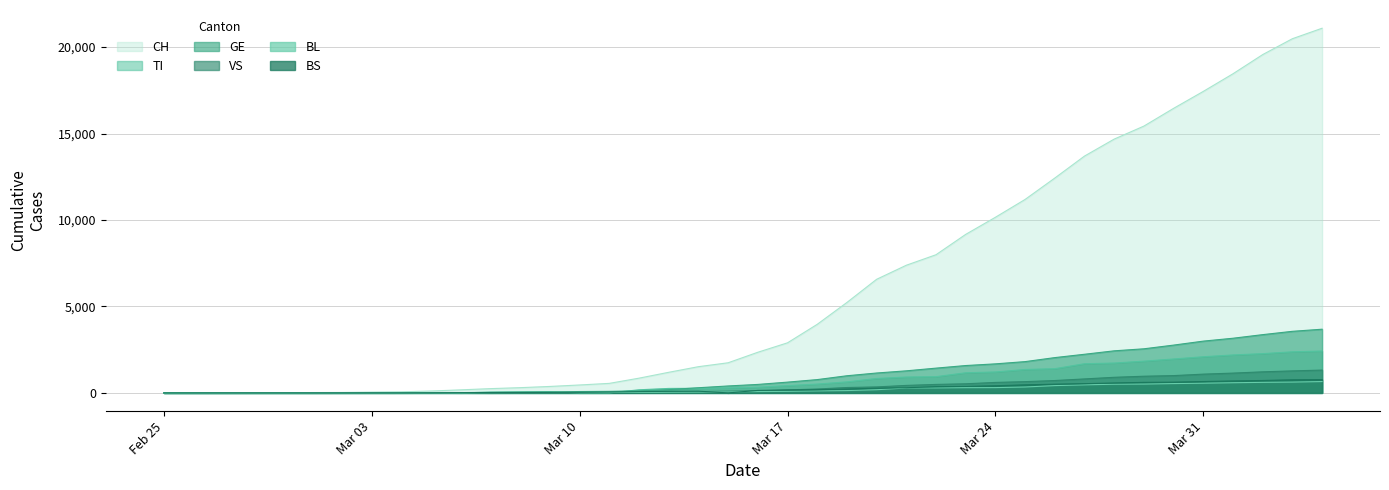

Which series has the largest range (max minus min)?

CH